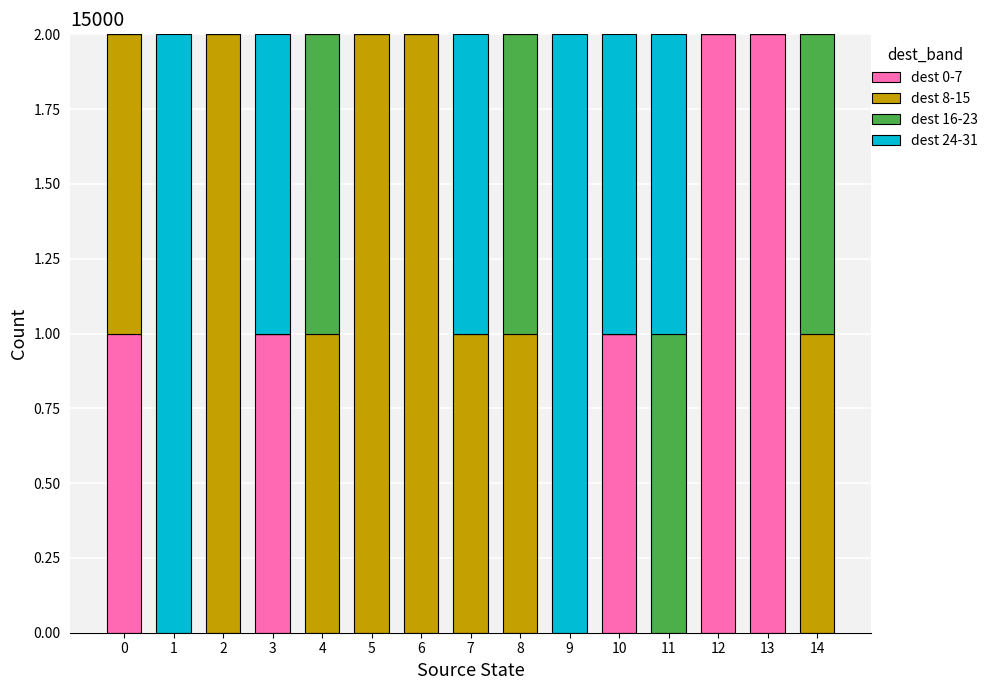

The dest 0-7 series shows 1 at 3. True or false?

True